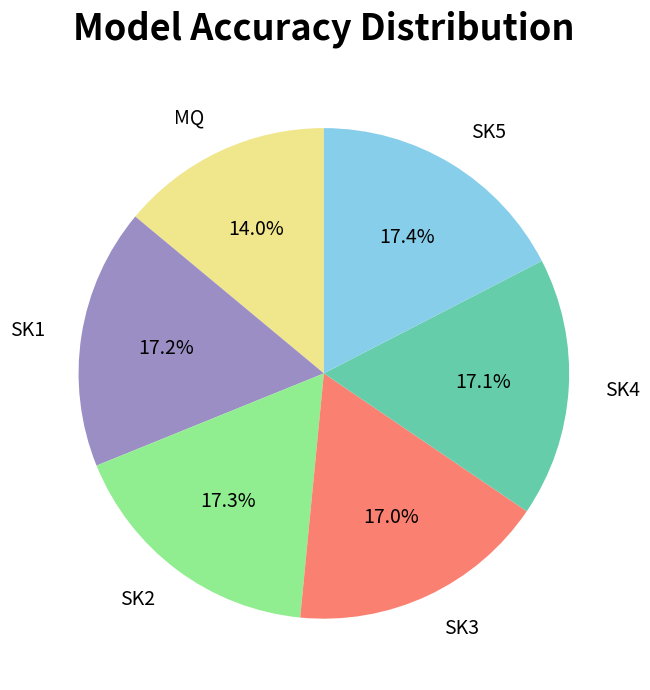

What is the ratio of the value at SK2 to the value at SK1?

1.0